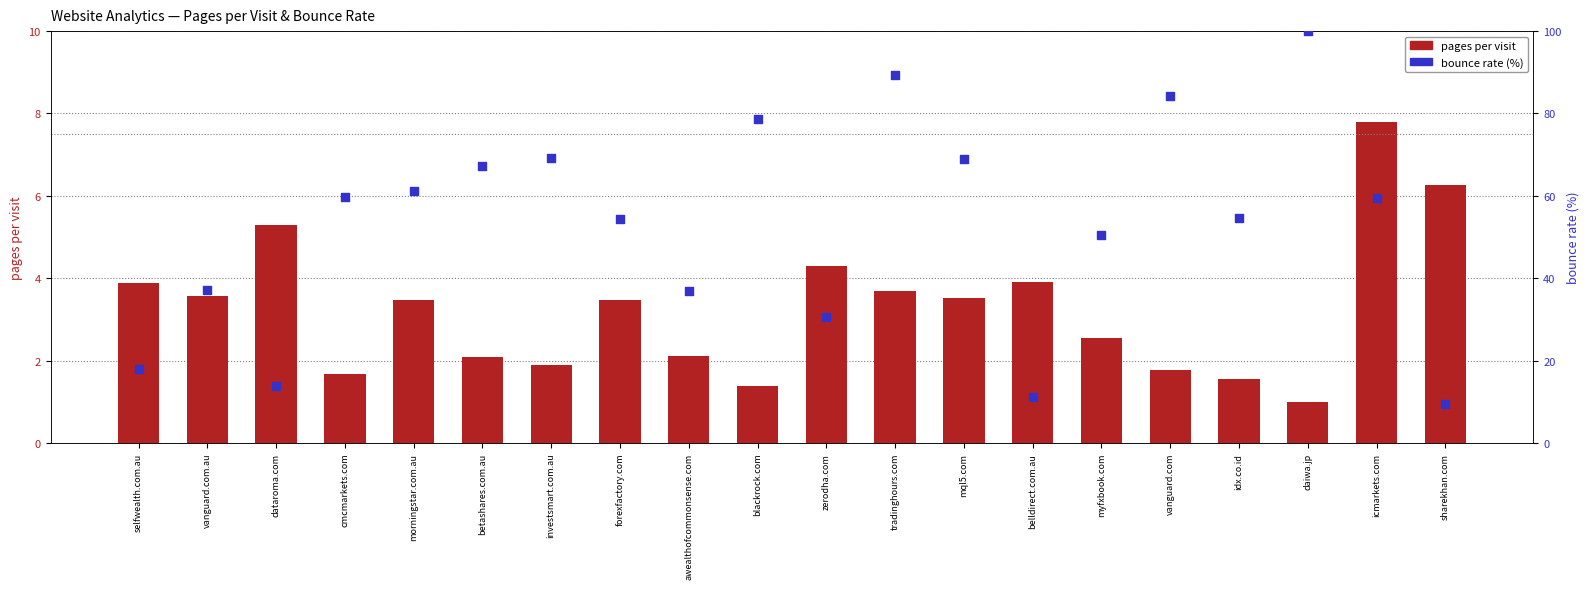

Which series has the widest spread of Y values?

bounce rate (%)